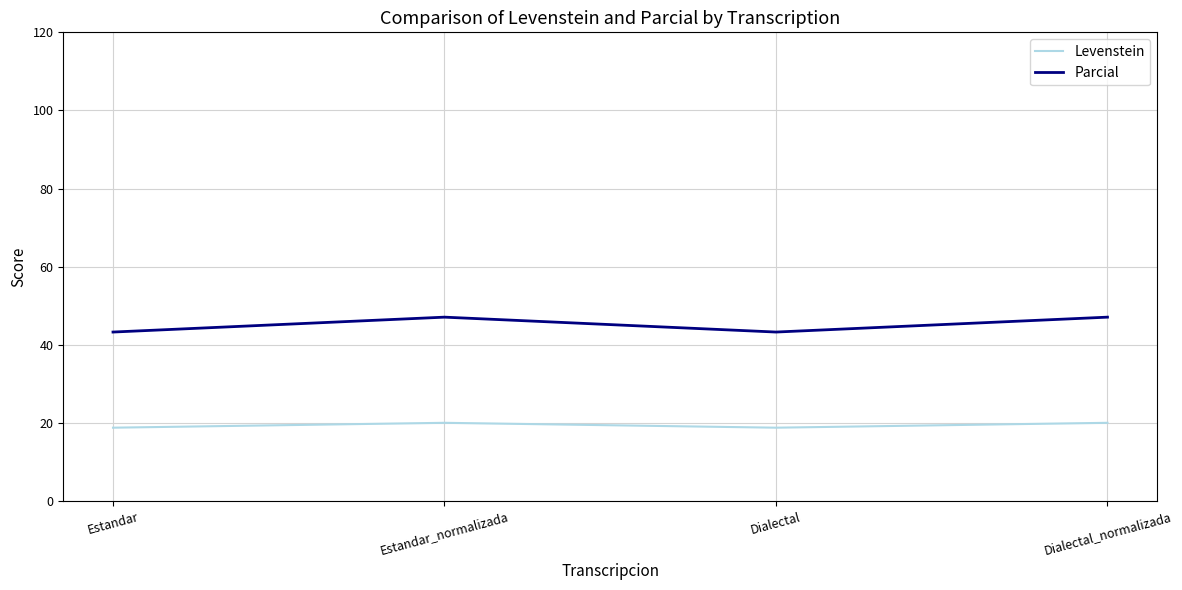

The Levenstein series shows 20.0 at Dialectal_normalizada. True or false?

True